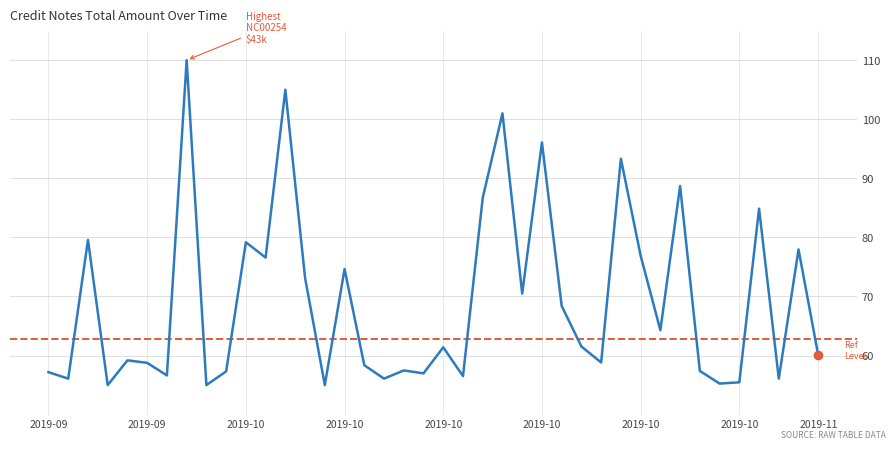

What is the greatest value displayed?

110.0